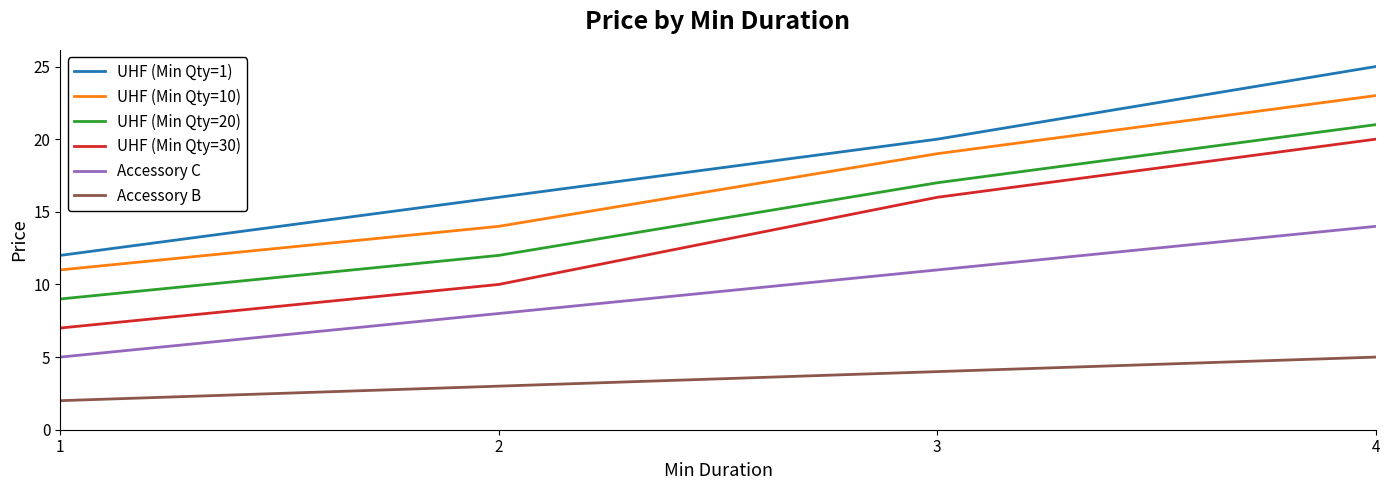

What is the difference between the second highest and second lowest values in the Accessory C series?

3